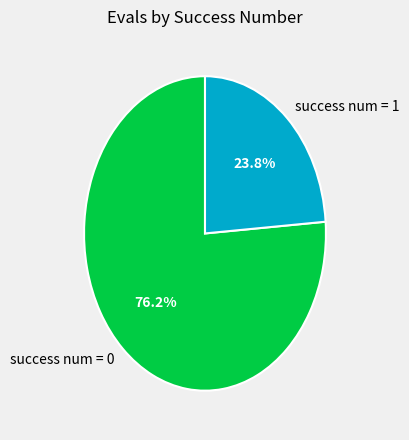

Does any single category account for the majority?

Yes